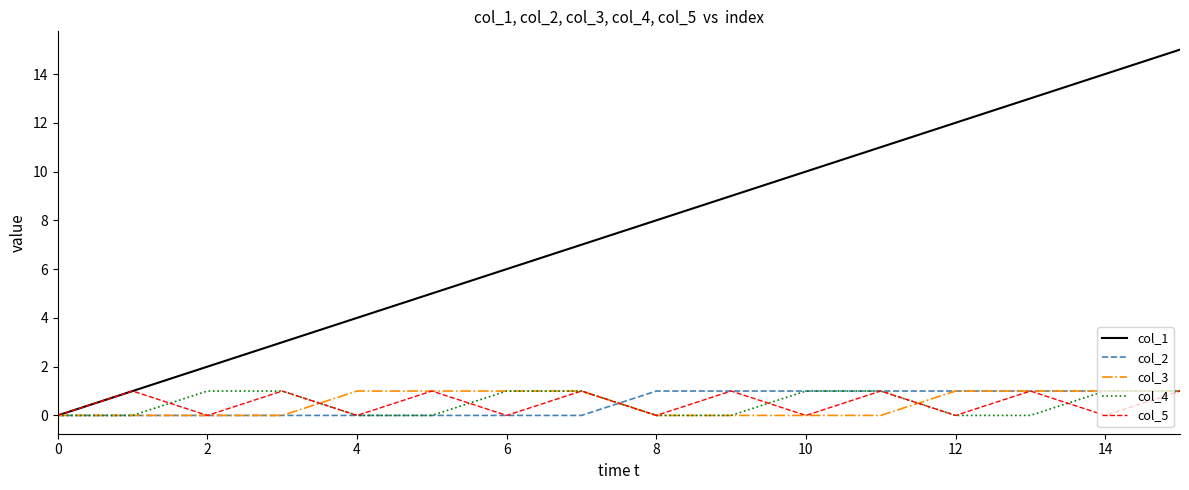

True or false: col_3 and col_4 intersect in this chart.

True